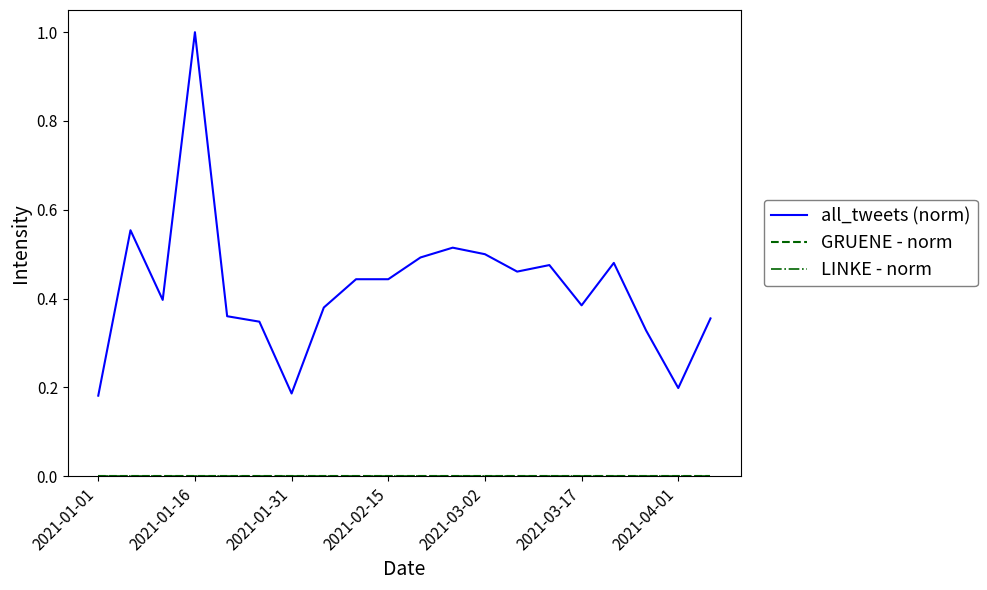

Is this an area chart (filled region under the line)?

No